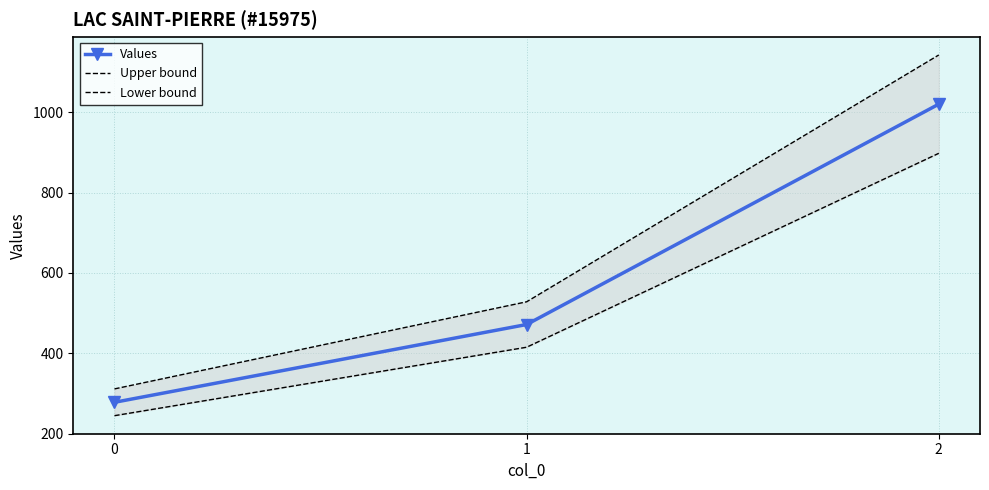

True or false: Values has a value of 1020.0 at 2.

True